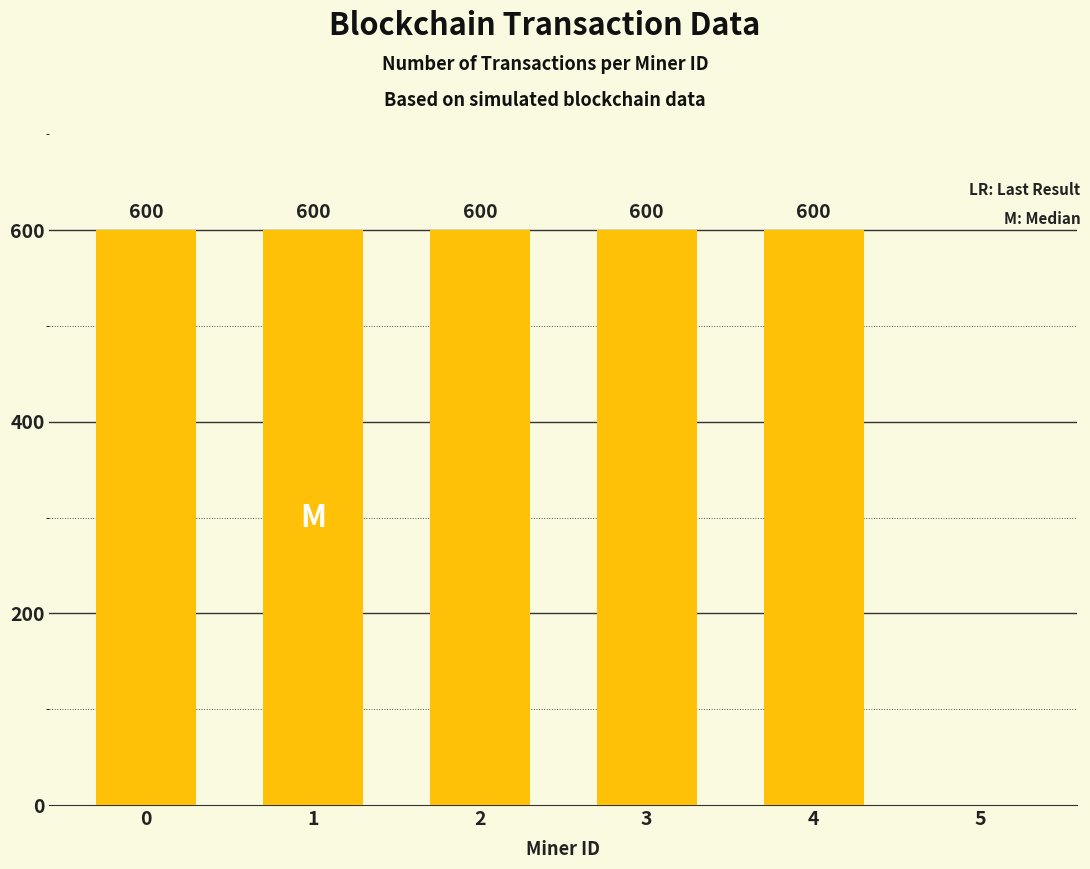

What value does the data have at 4?

600